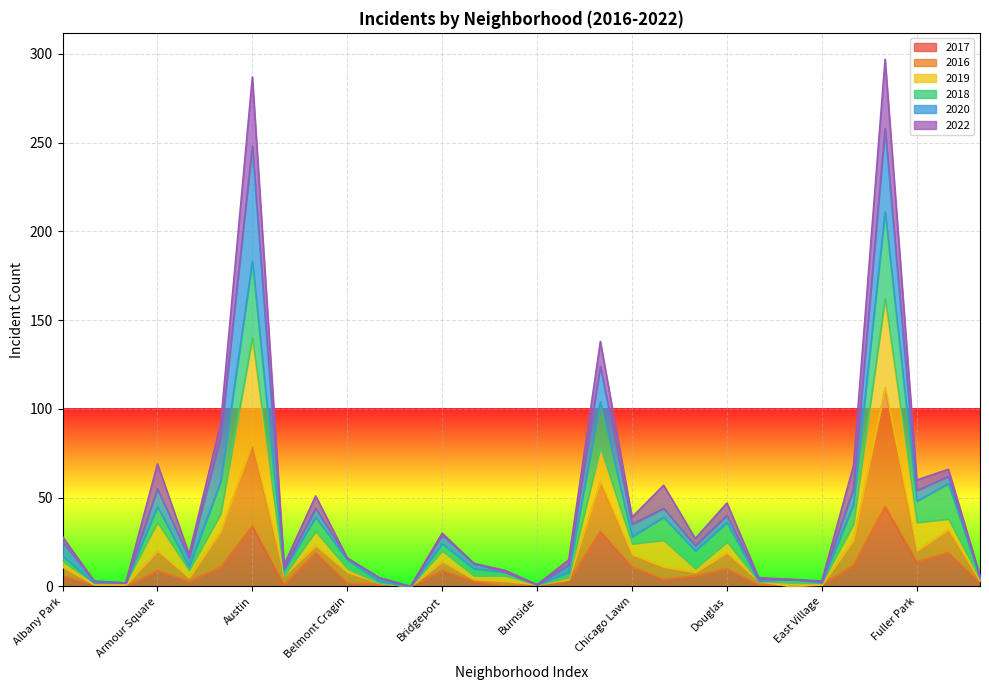

In 2018, how many points are lower than both neighbors (excluding endpoints)?

9